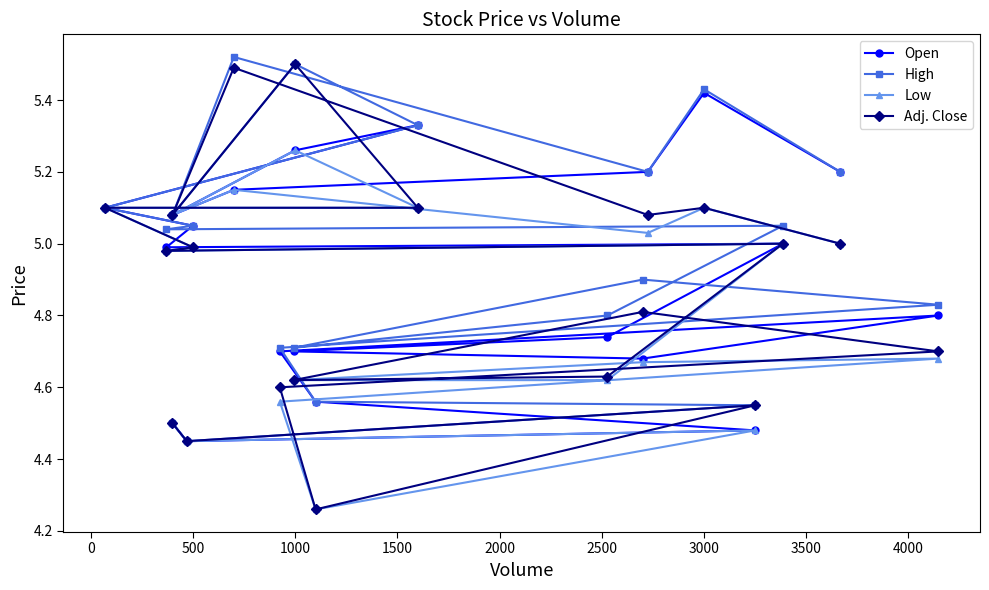

What is the label of the 4th point from the left?

1000